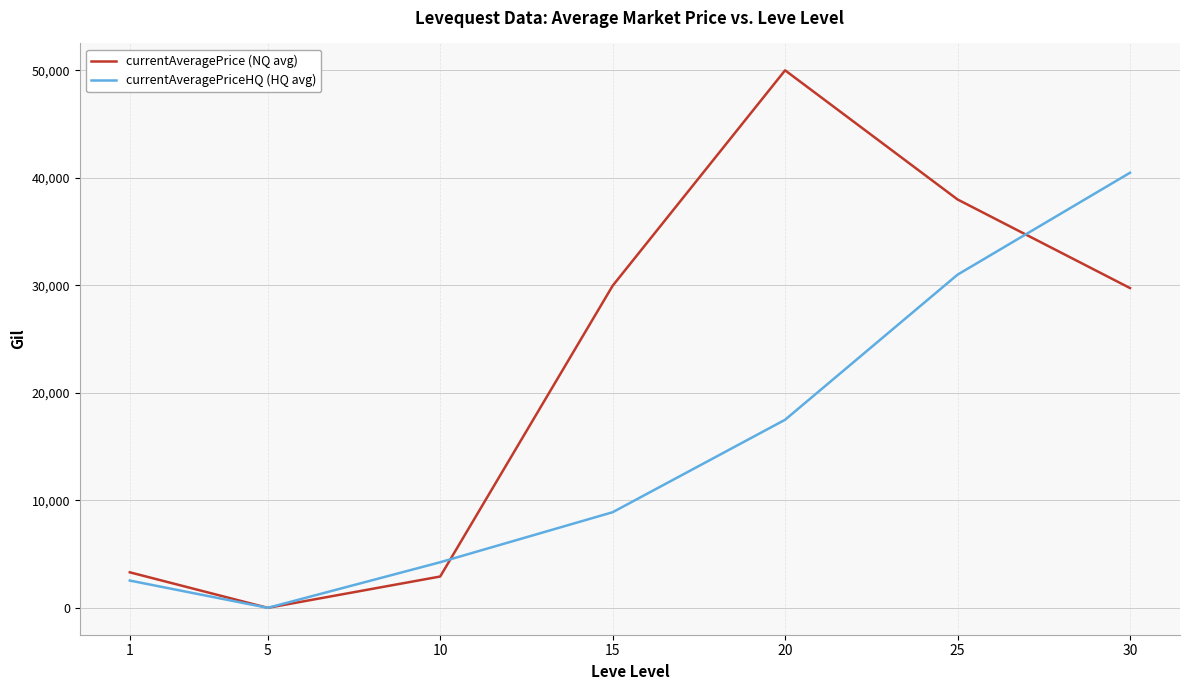

Which series has the largest range (max minus min)?

currentAveragePrice (NQ avg)